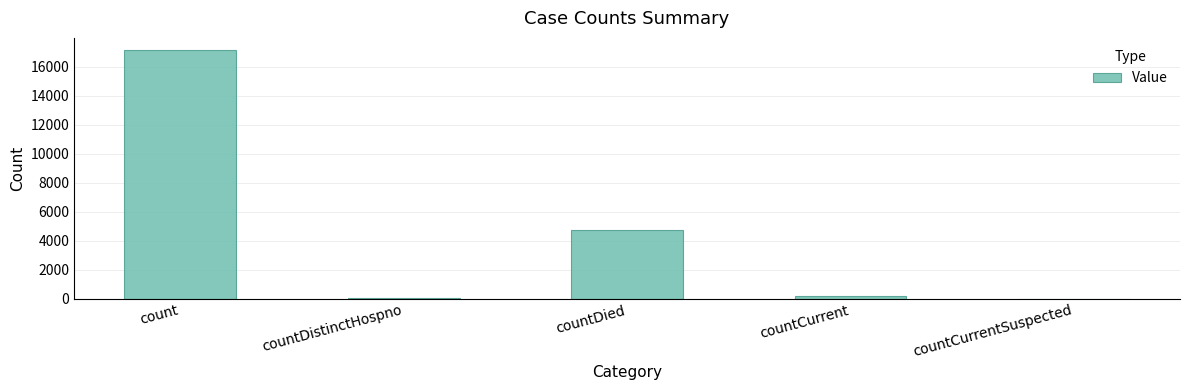

Between count and countDistinctHospno, which is larger?

count